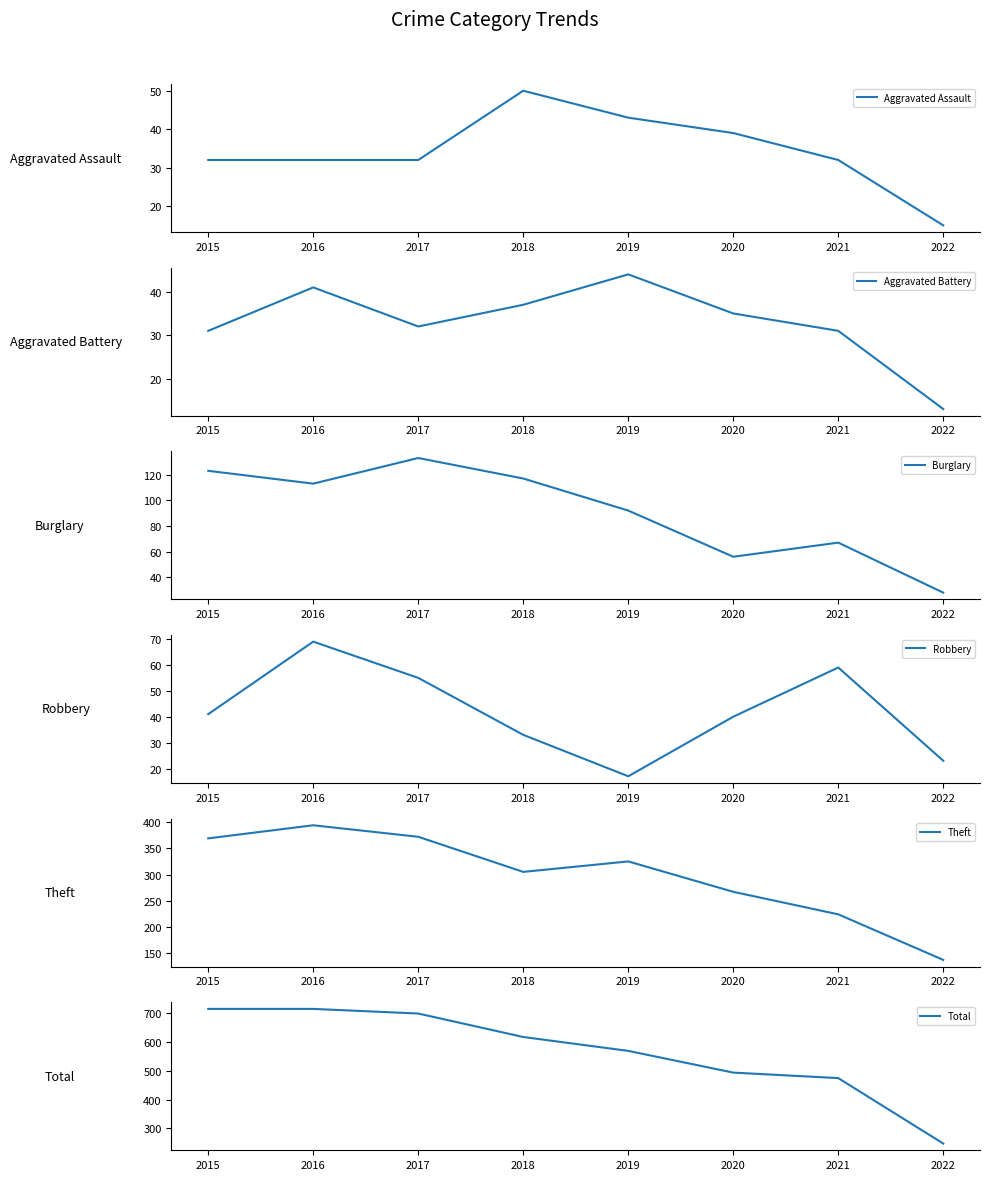

Reading right to left, list all the values displayed in this chart.

Aggravated Assault: 15	32	39	43	50	32	32	32
Aggravated Battery: 13	31	35	44	37	32	41	31
Burglary: 28	67	56	92	117	133	113	123
Robbery: 23	59	40	17	33	55	69	41
Theft: 137	224	267	325	305	372	394	369
Total: 248	474	493	568	616	697	713	713